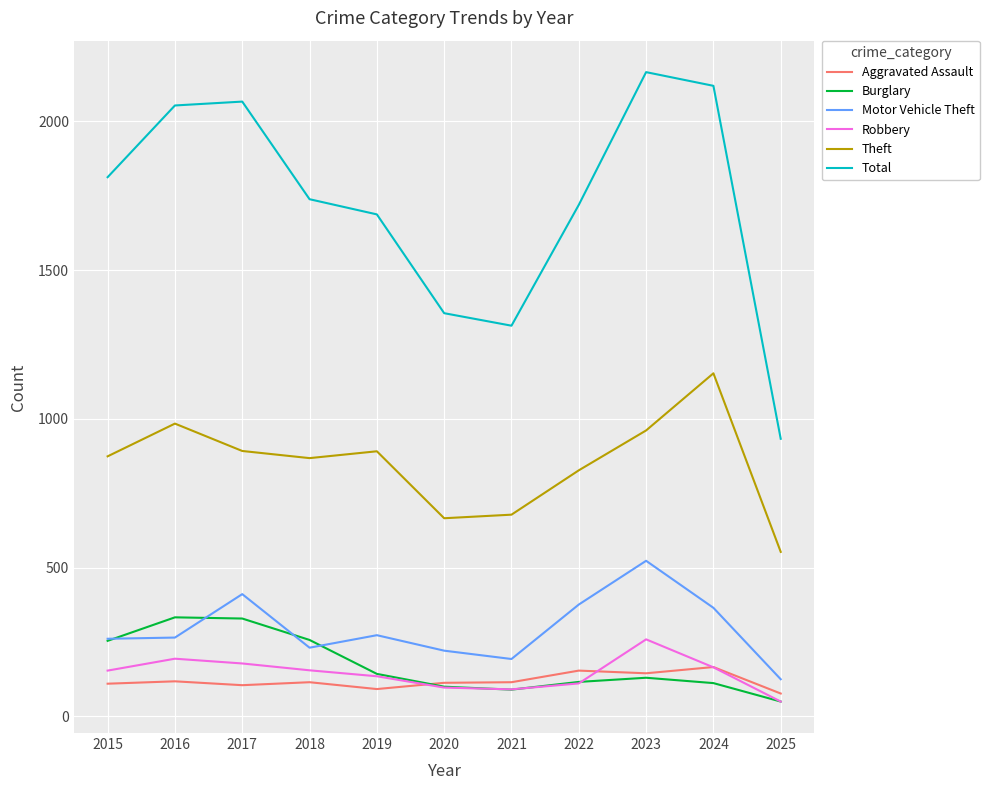

What is the greatest value displayed?

2165